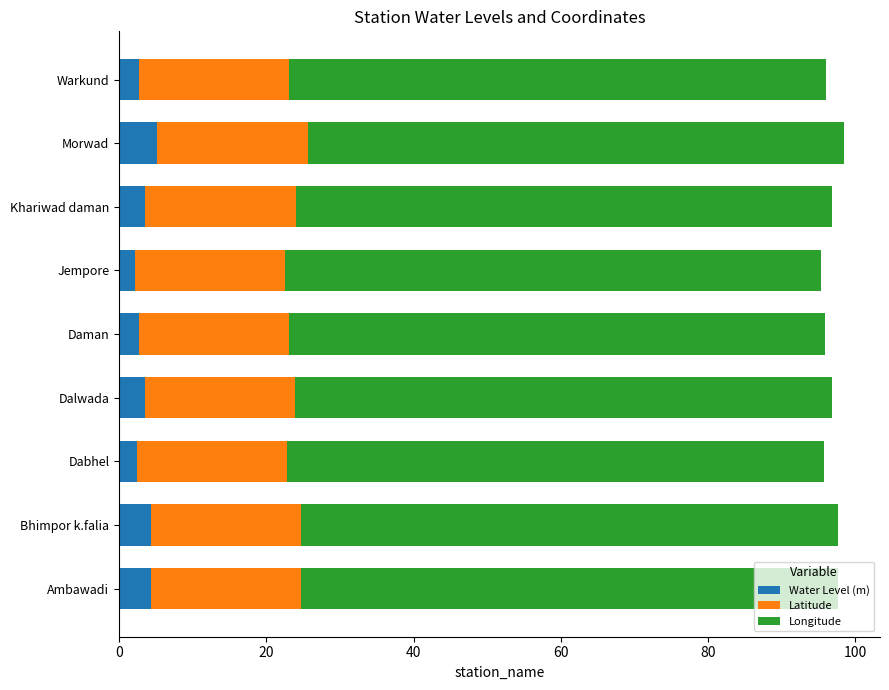

What is the sum of all Water Level (m) values?

30.9